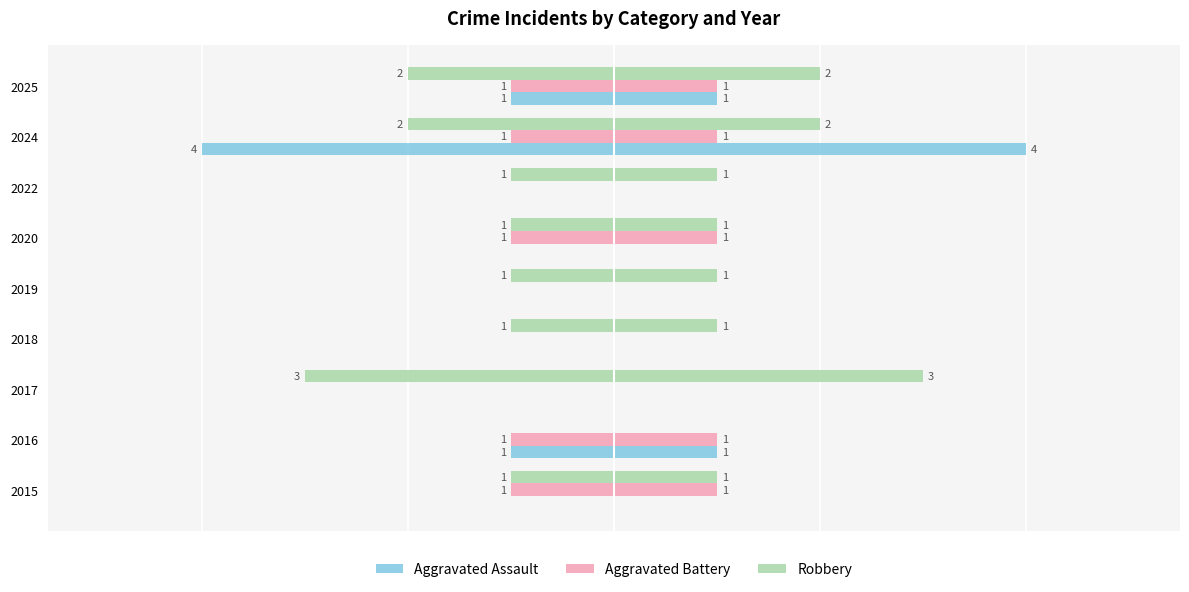

Is it true that Robbery equals 0 at 2020?

False